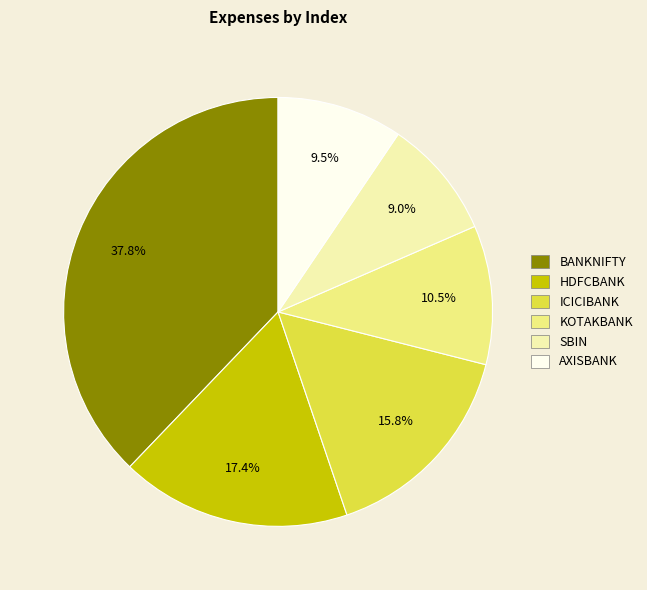

Does SBIN represent more than half of the total?

No